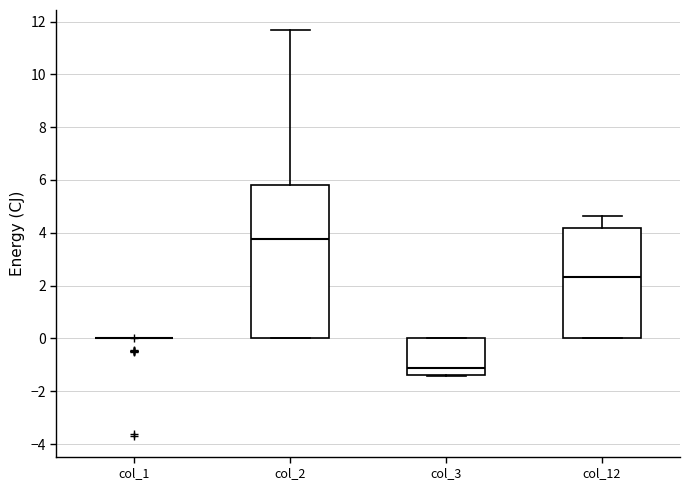

Reading left to right, transcribe this box plot: for each box, give where its median line is, the range the box spans, and where its two whiskers end, as read against the y-axis. The values are not printed on the chart, so give them approximately, as read against the axis.

col_1: box collapsed to a line at 0.0, whiskers 0.0 to 0.0
col_2: median 3.8, box 0.0 to 5.8, whiskers 0.0 to 11.6
col_3: median -1.2, box -1.4 to 0.0, whiskers -1.4 to 0.0
col_12: median 2.4, box 0.0 to 4.2, whiskers 0.0 to 4.6